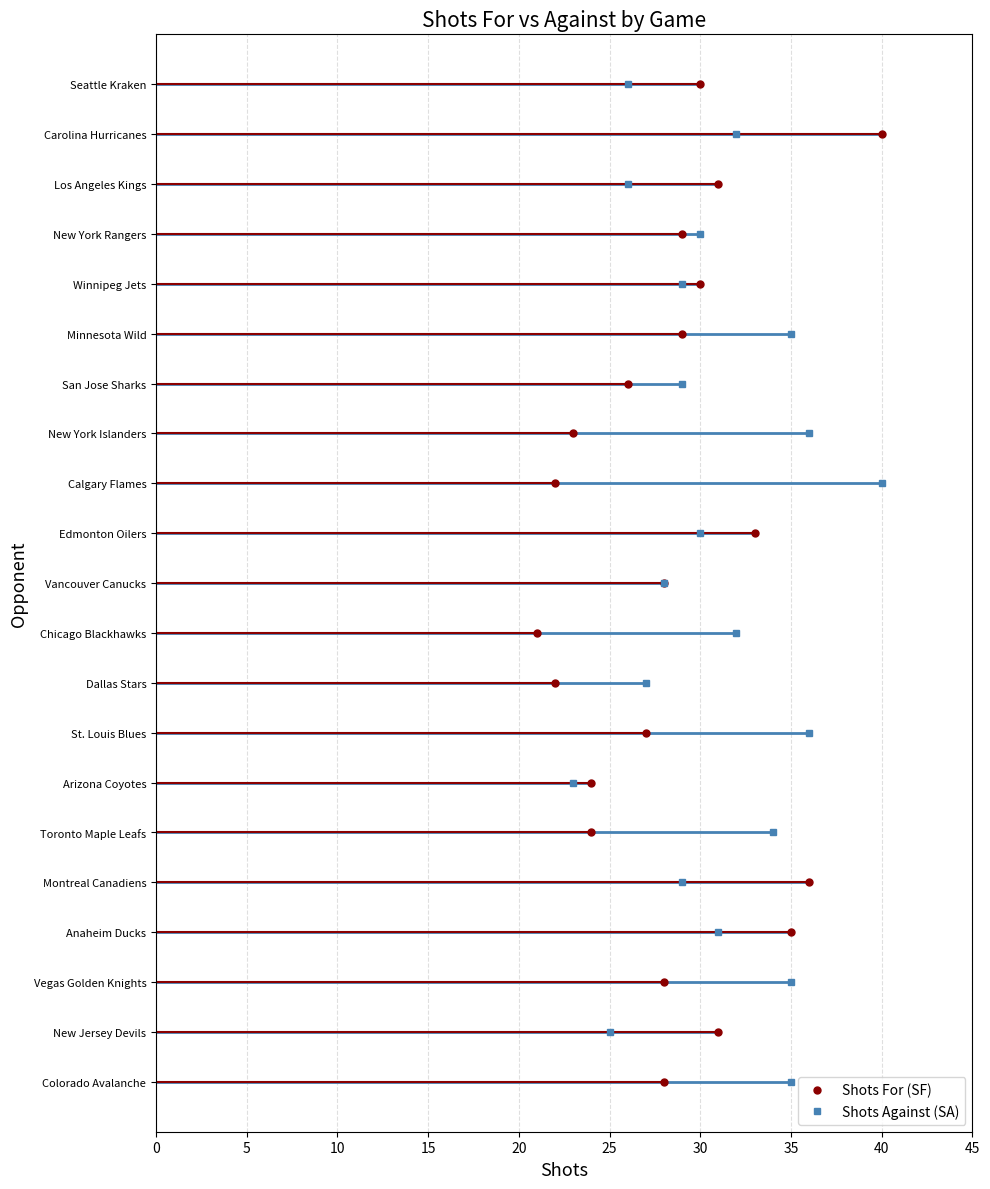

Between which two adjacent categories do Shots For (SF) and Shots Against (SA) first intersect?

Colorado Avalanche and New Jersey Devils